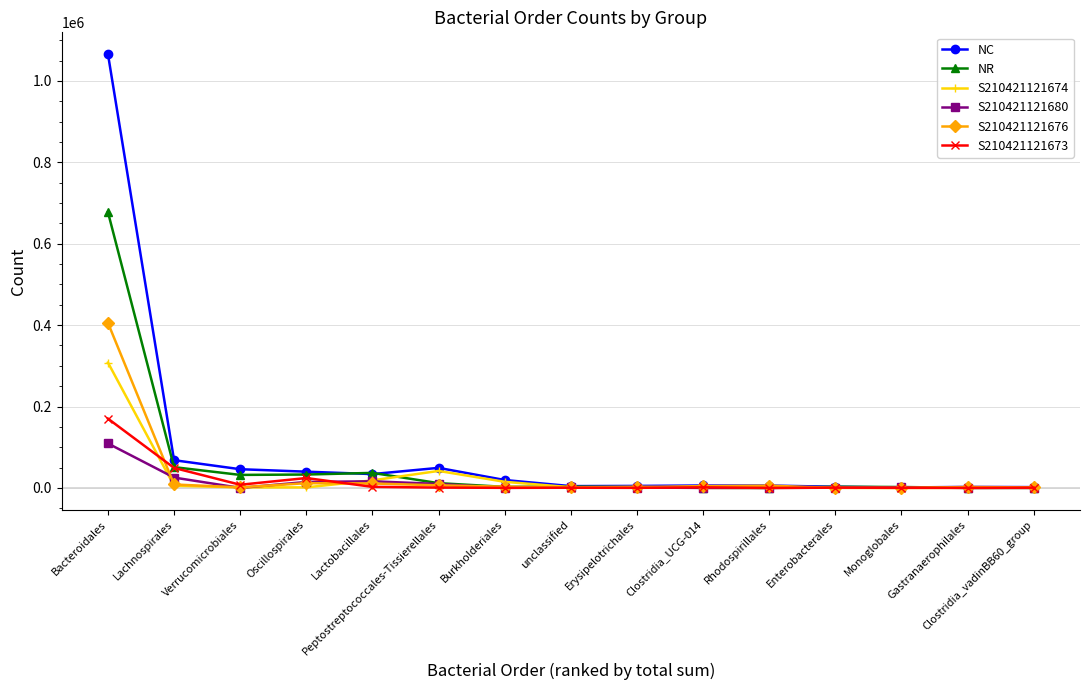

What is the difference between the highest and lowest values at Enterobacterales?

2822